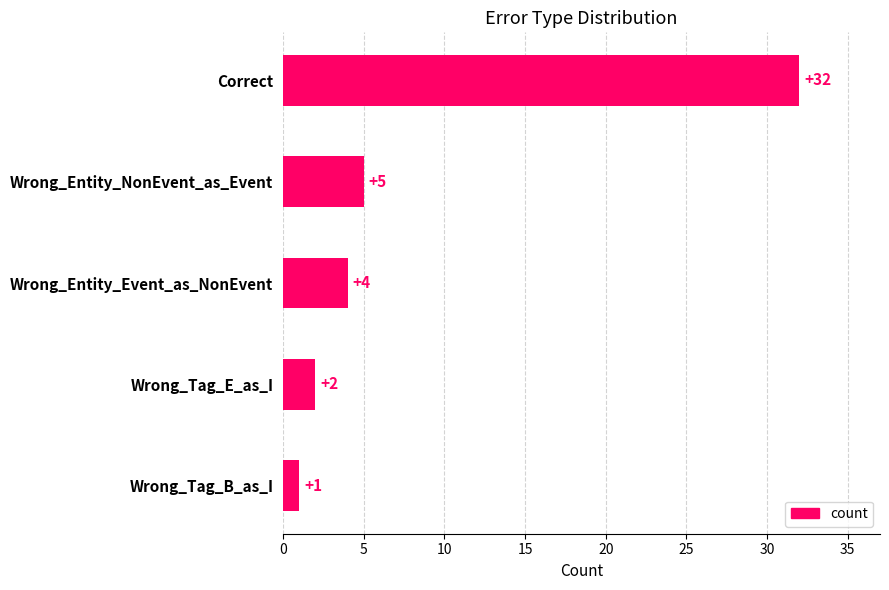

What is the change in value from Wrong_Entity_NonEvent_as_Event to Wrong_Tag_B_as_I?

-4